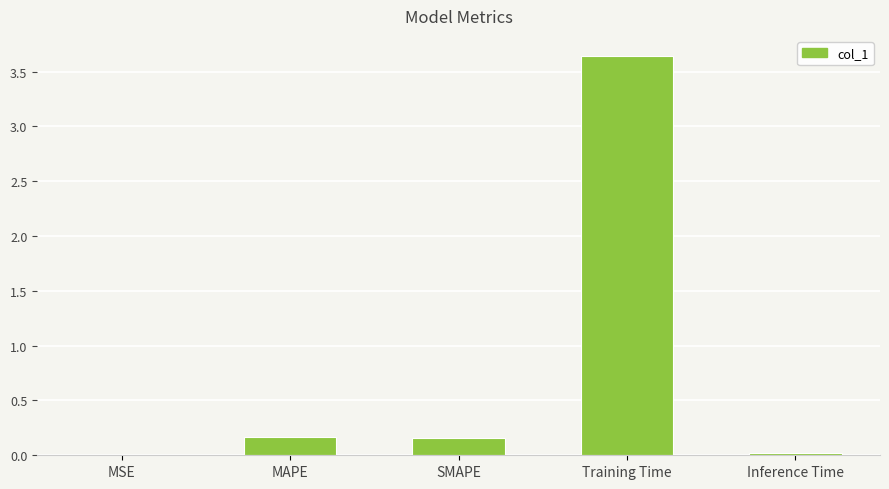

At which category does the chart reach its peak across all series?

Training Time